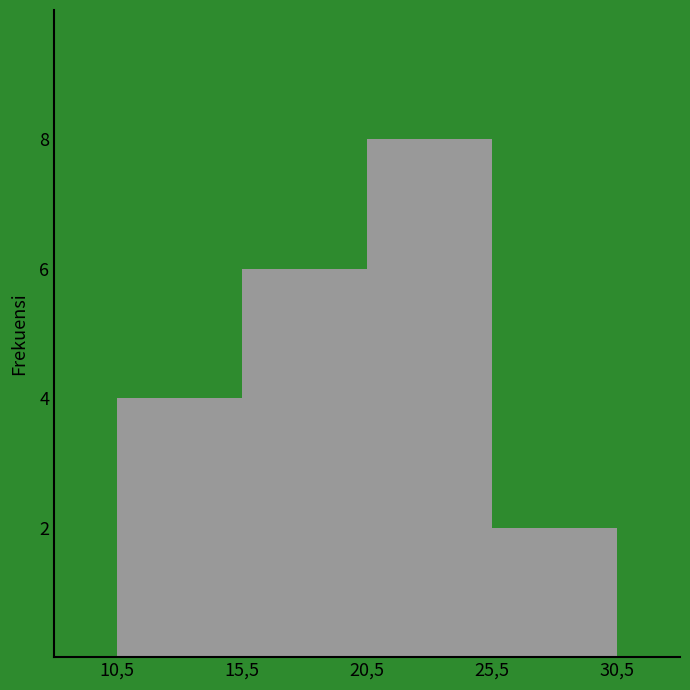

Reading right to left, list all the values displayed in this chart.

2	8	6	4